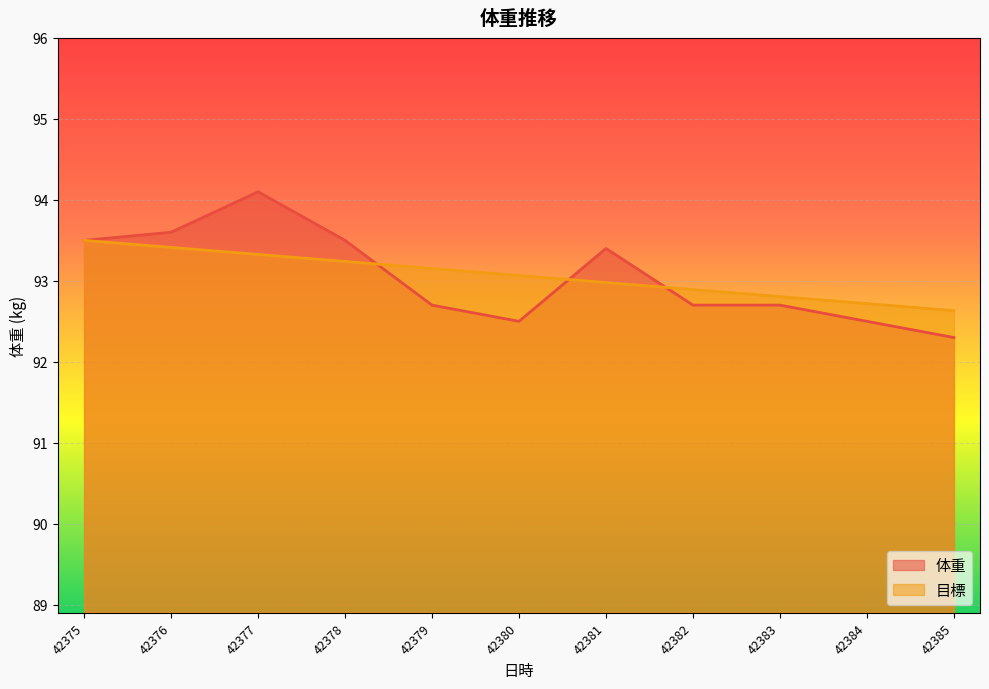

List the labels in order of 体重 value, smallest first.

42385, 42380, 42384, 42379, 42382, 42383, 42381, 42375, 42378, 42376, 42377